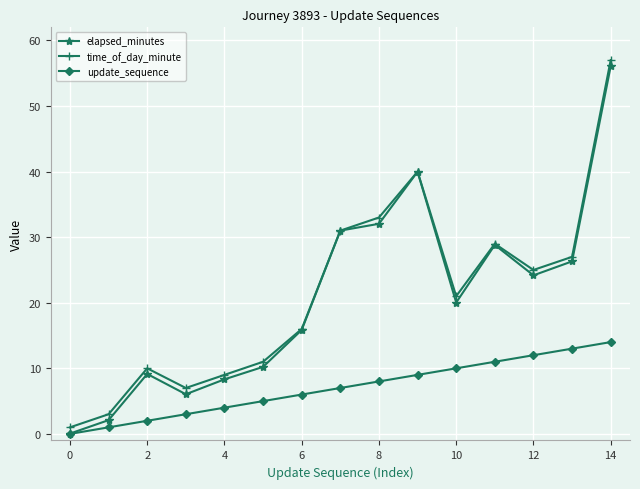

Which series has the largest range (max minus min)?

elapsed_minutes